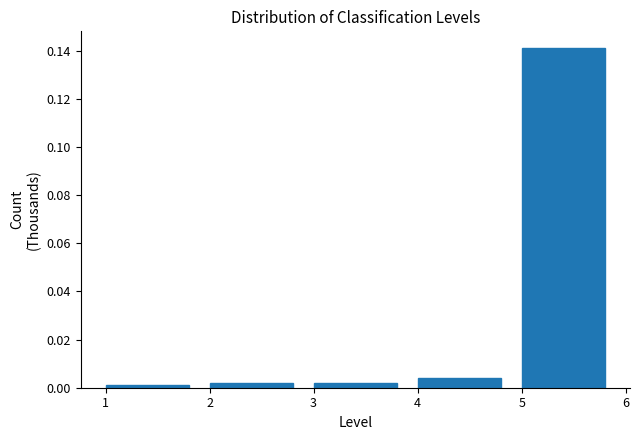

Which has a higher value, 5 or 4?

5